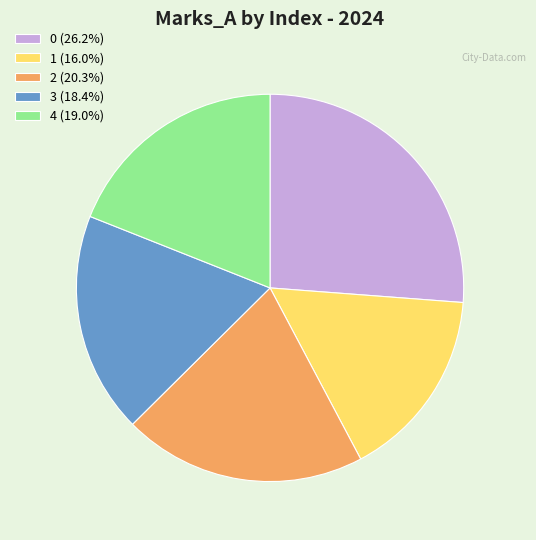

True or false: 1 accounts for 23% of the total.

False